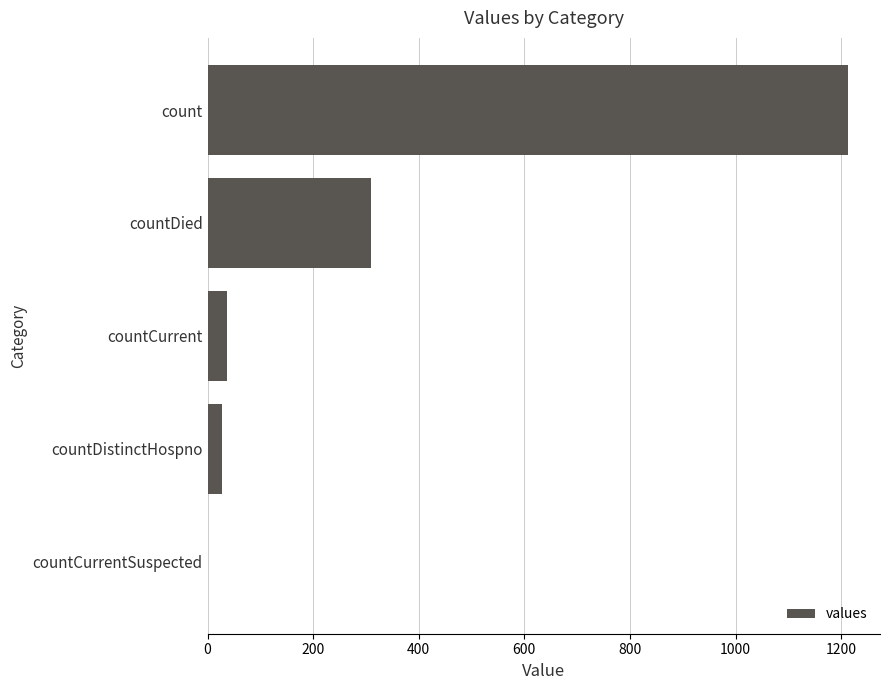

Approximately how many times larger is the value at countDistinctHospno compared to countCurrent?

0.7